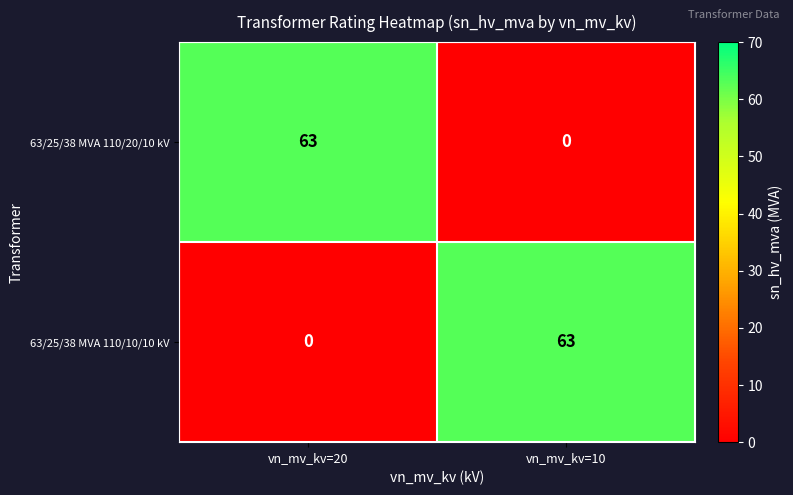

The 63/25/38 MVA 110/20/10 kV series shows 63 at vn_mv_kv=20. True or false?

True